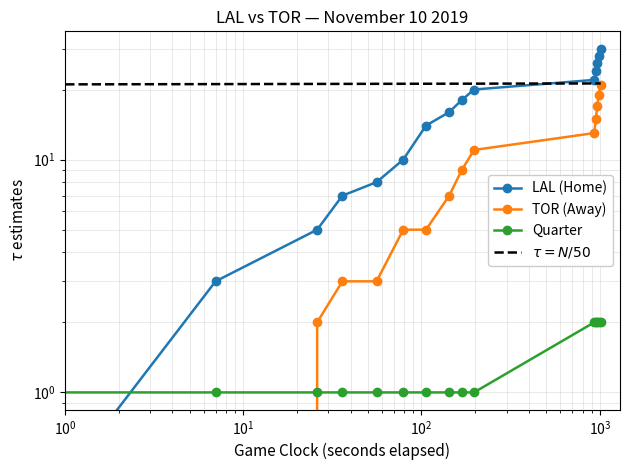

What is the sum of the Quarter values at 577 and 509?

3